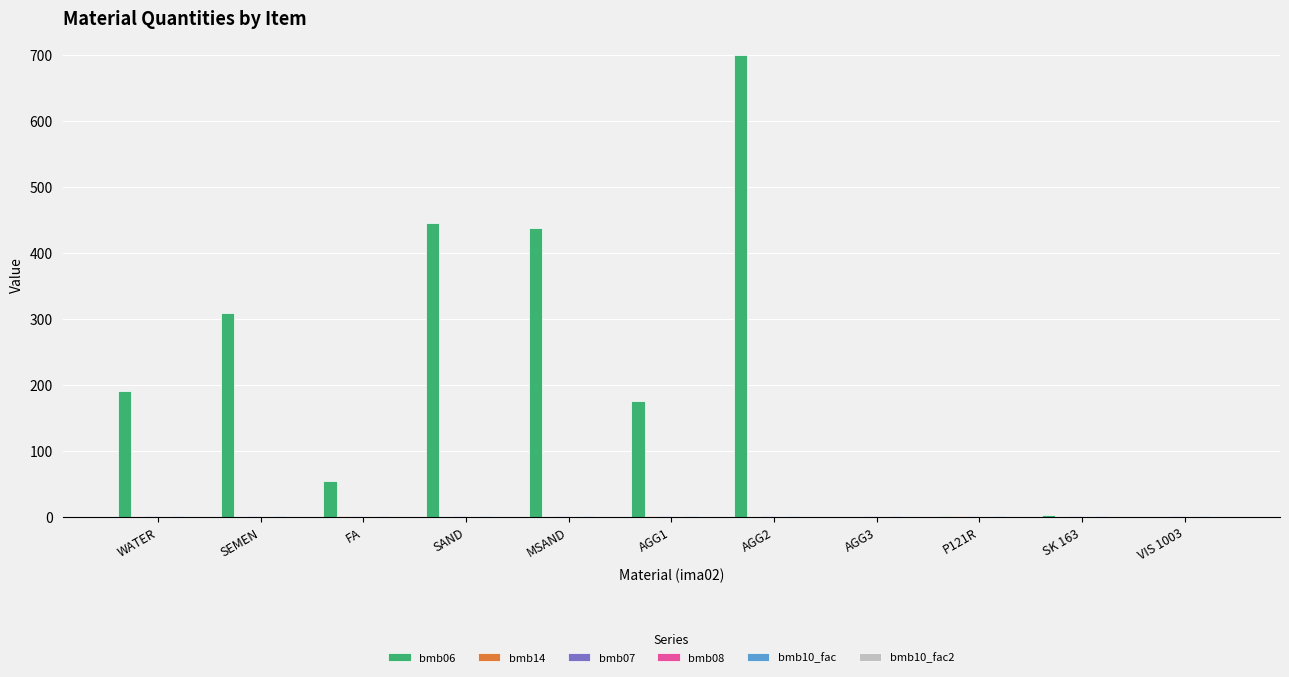

Which series has the largest total across all categories?

bmb06